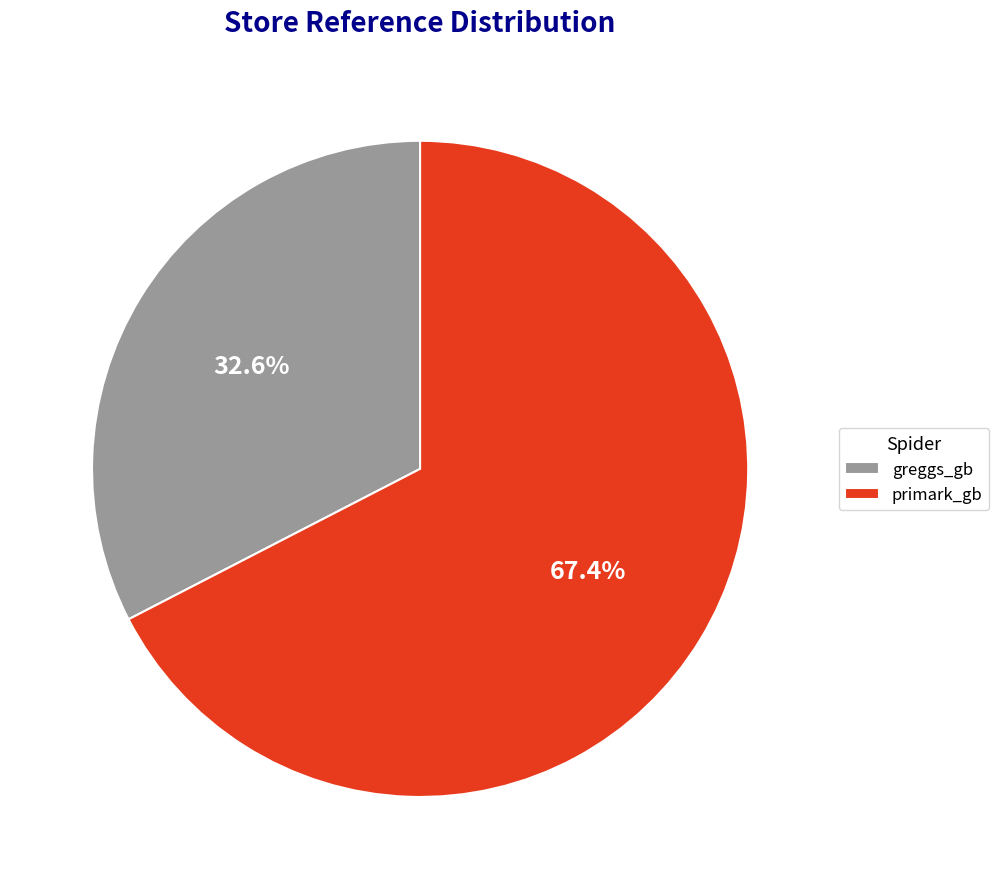

Count the number of slices in the pie.

2